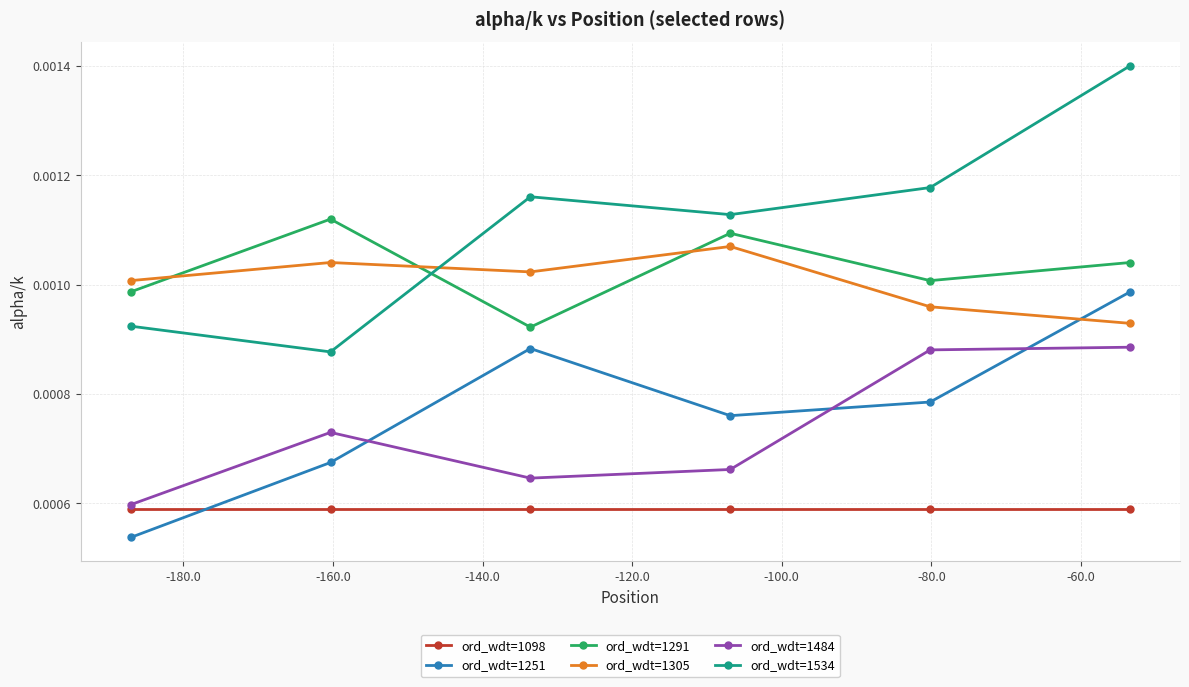

True or false: ord_wdt=1251 has more than 0 interior local peaks.

True